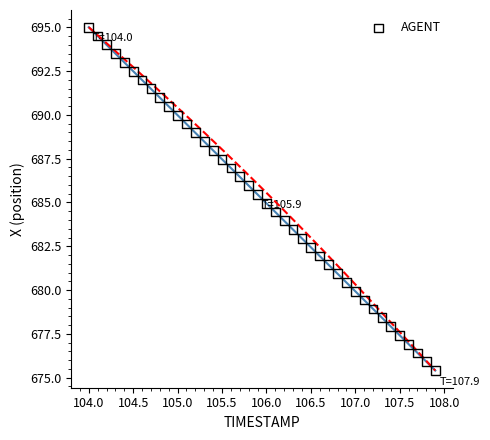

What is the range of Y values (max minus min)?

19.6